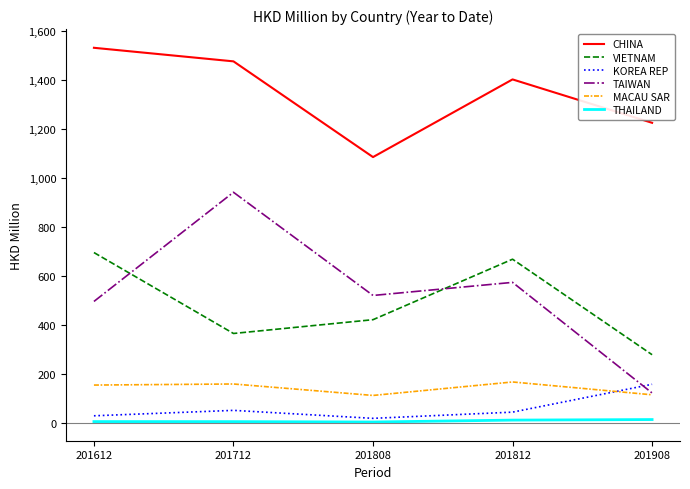

How many values in the MACAU SAR series exceed 155?

3